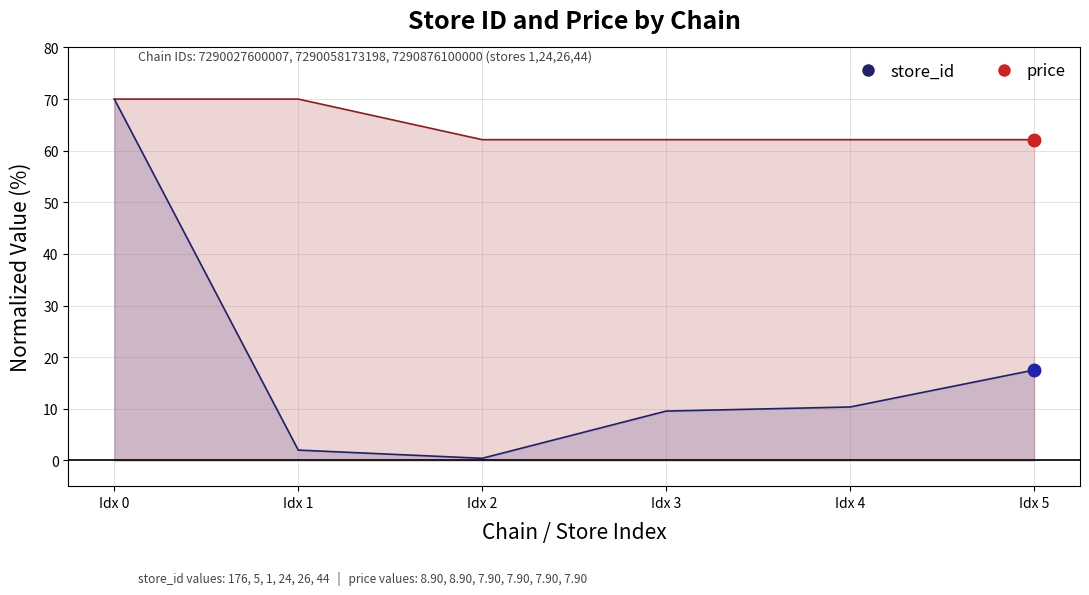

Rank the series by their average value, from highest to lowest.

price, store_id